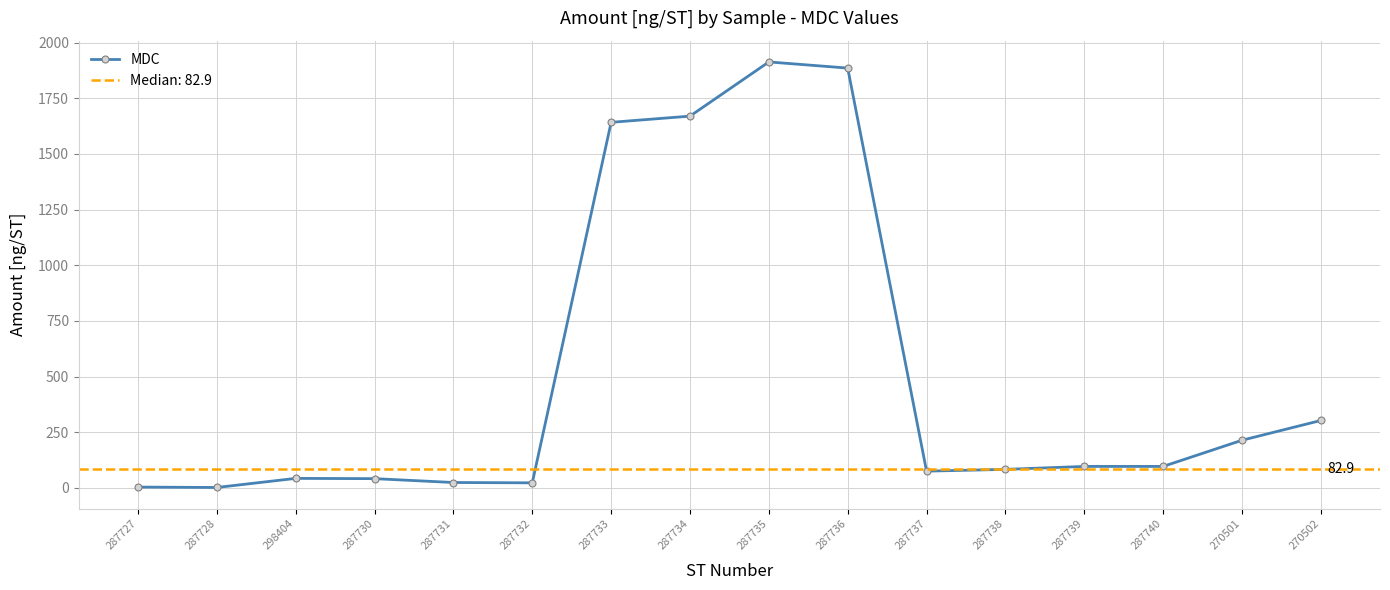

Read the value at 287733.

1641.6